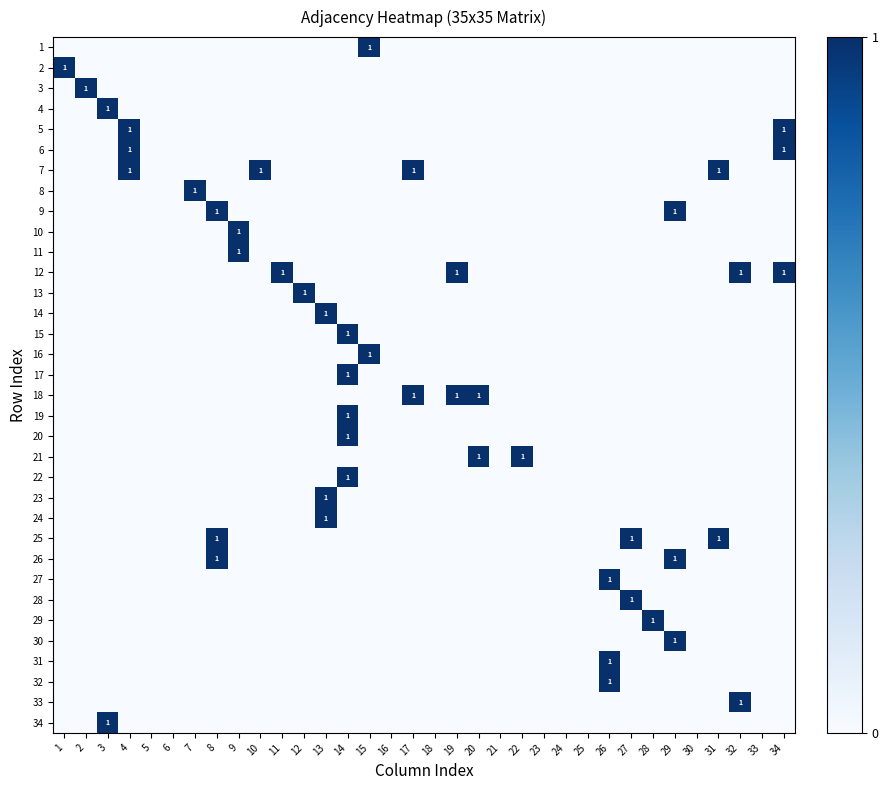

How many series are shown in this chart?

34